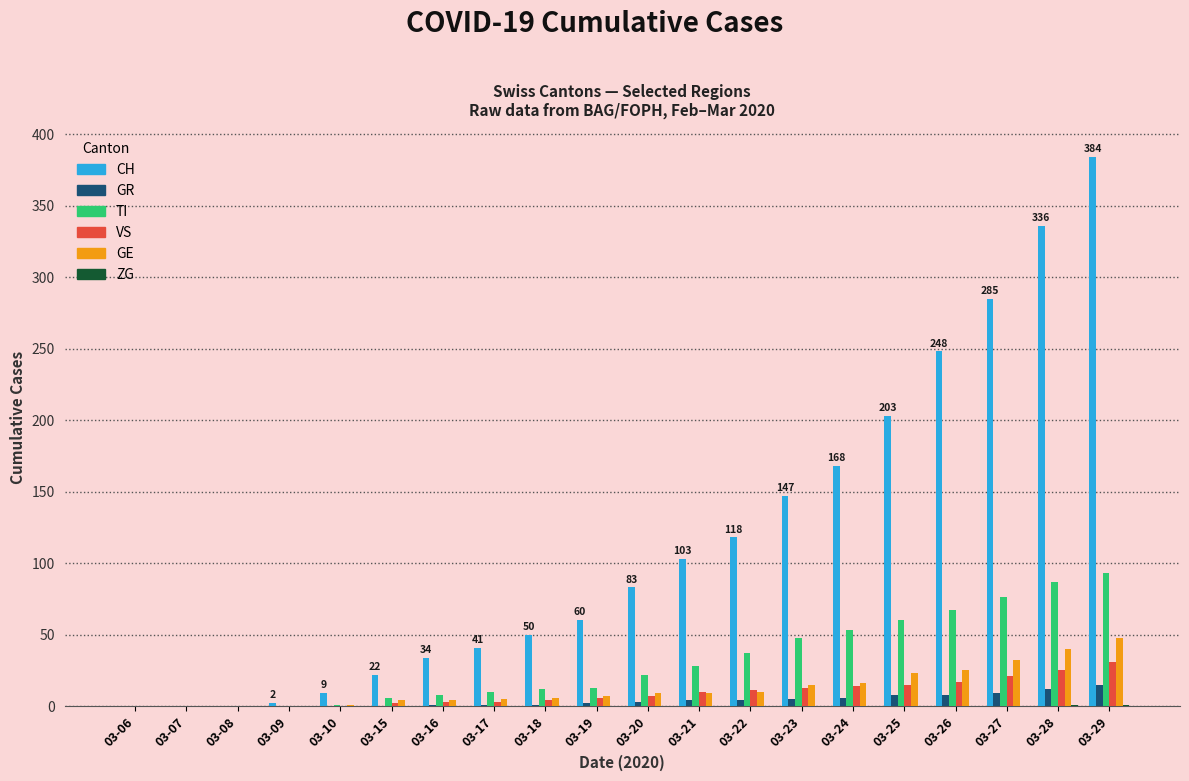

The value of VS at 03-27 is 21. True or false?

True